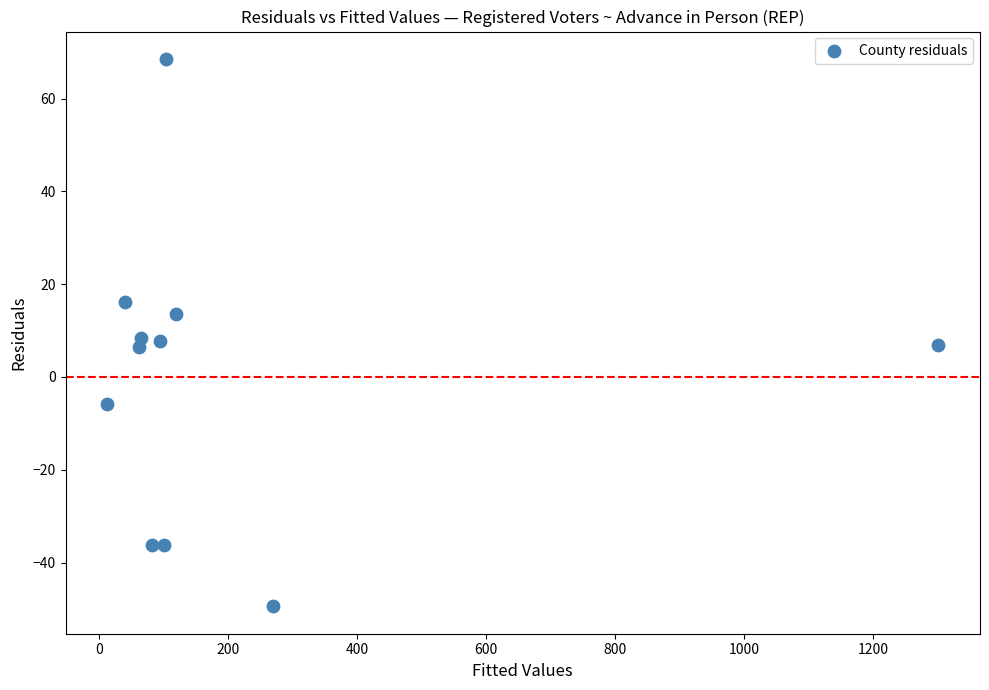

What is the average X value?

204.8